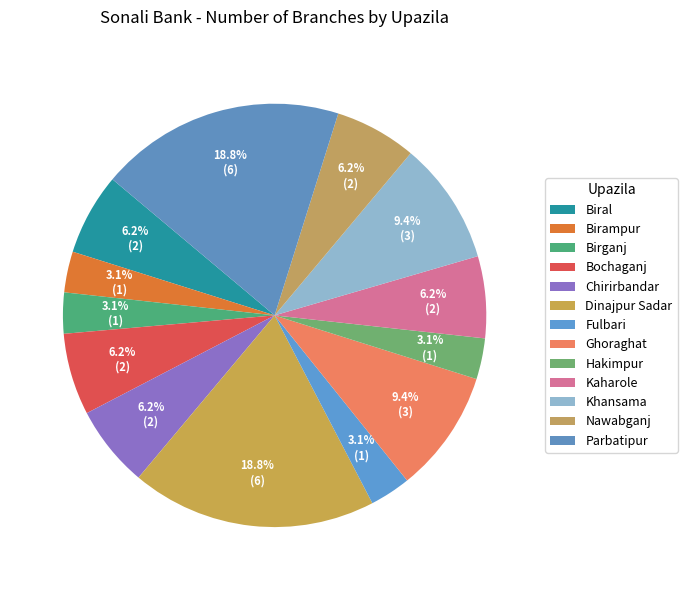

Count the number of slices in the pie.

13